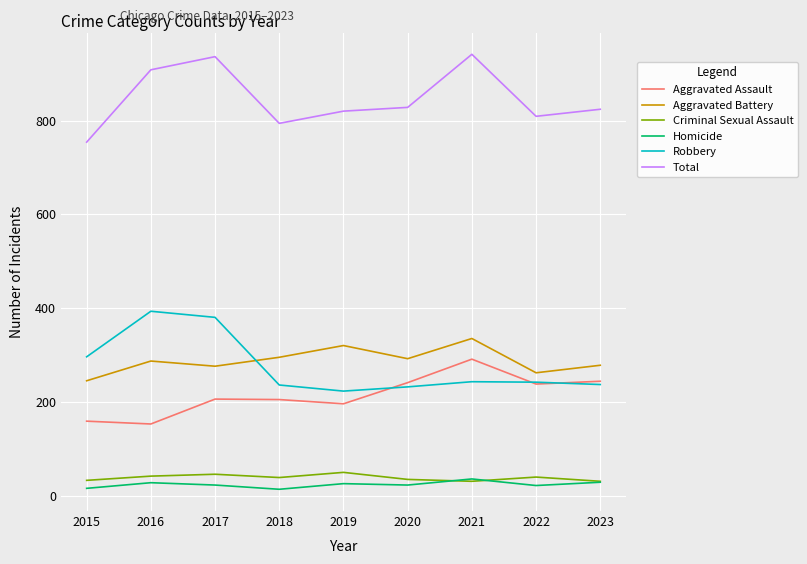

Where is Total nearest to the value 847?

2020